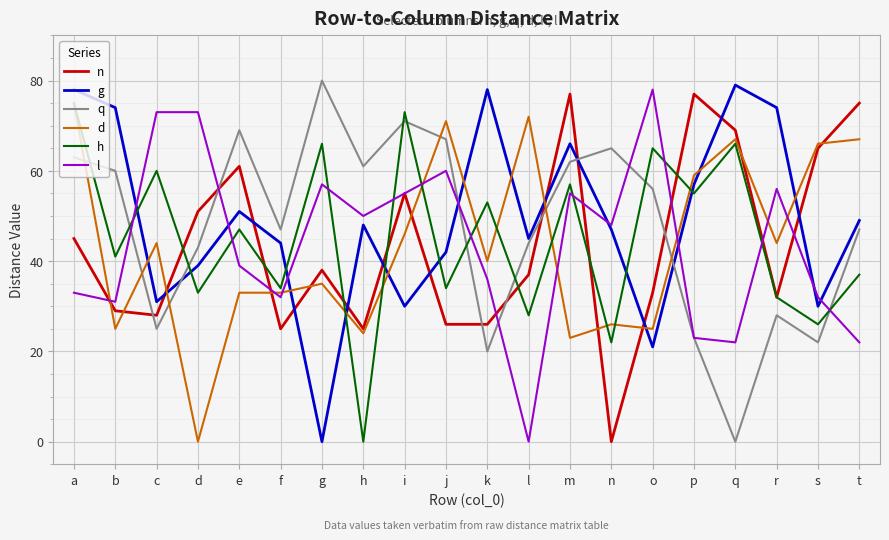

Reading right to left, list all the values displayed in this chart.

n: t=75	s=65	r=32	q=69	p=77	o=33	n=0	m=77	l=37	k=26	j=26	i=55	h=25	g=38	f=25	e=61	d=51	c=28	b=29	a=45
g: t=49	s=30	r=74	q=79	p=57	o=21	n=47	m=66	l=45	k=78	j=42	i=30	h=48	g=0	f=44	e=51	d=39	c=31	b=74	a=78
q: t=47	s=22	r=28	q=0	p=23	o=56	n=65	m=62	l=44	k=20	j=67	i=71	h=61	g=80	f=47	e=69	d=43	c=25	b=60	a=63
d: t=67	s=66	r=44	q=67	p=59	o=25	n=26	m=23	l=72	k=40	j=71	i=46	h=24	g=35	f=33	e=33	d=0	c=44	b=25	a=75
h: t=37	s=26	r=32	q=66	p=55	o=65	n=22	m=57	l=28	k=53	j=34	i=73	h=0	g=66	f=34	e=47	d=33	c=60	b=41	a=75
l: t=22	s=32	r=56	q=22	p=23	o=78	n=48	m=55	l=0	k=36	j=60	i=55	h=50	g=57	f=32	e=39	d=73	c=73	b=31	a=33